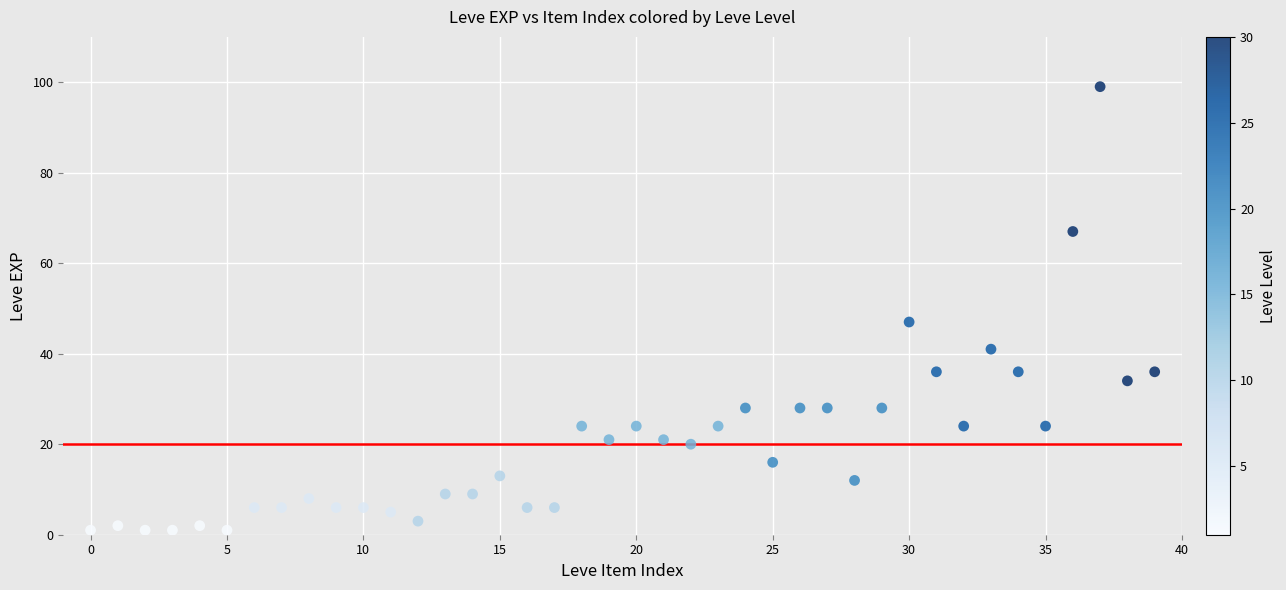

What is the range of Y values (max minus min)?

98